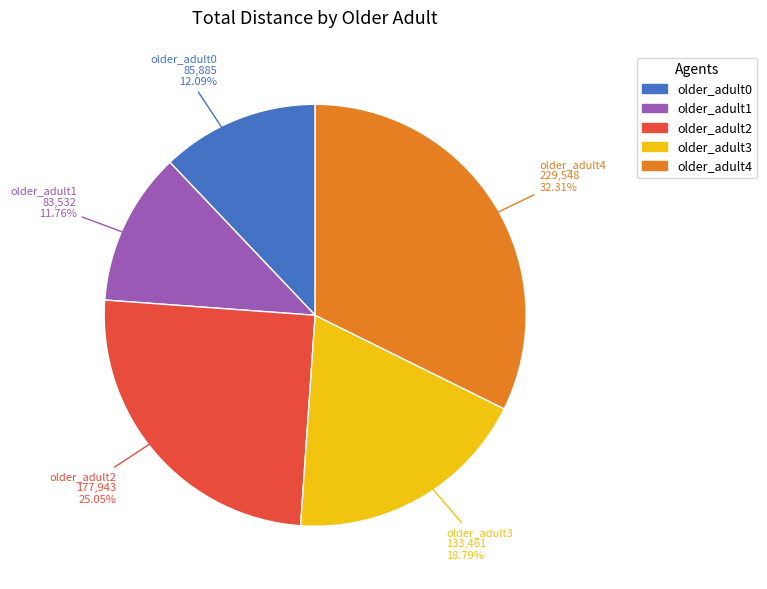

Is older_adult2 the majority of the pie?

No